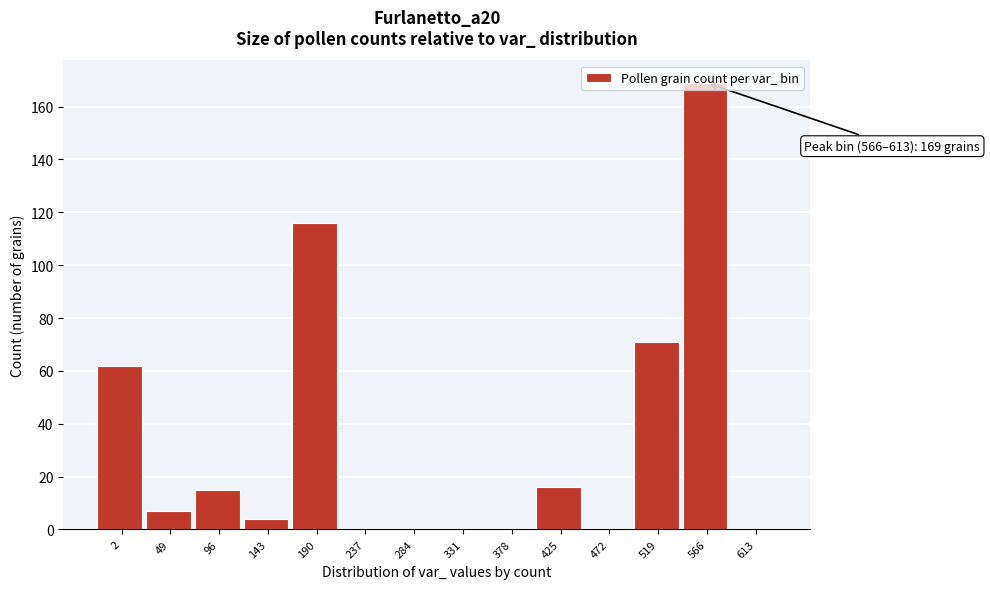

True or false: the data shows -77 at 613.

False